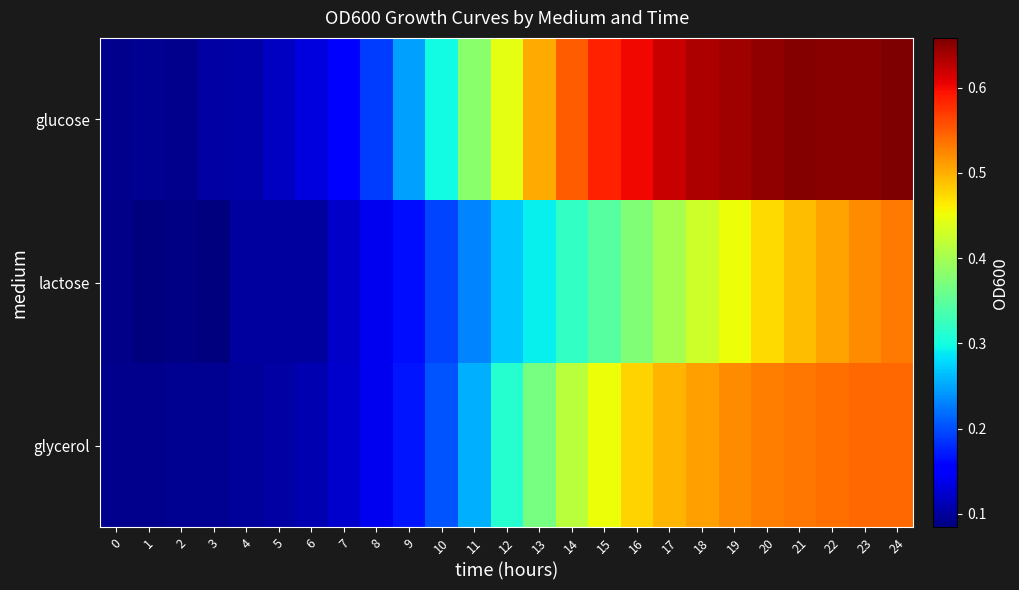

What is the spread (max minus min) of values at 21?

0.2